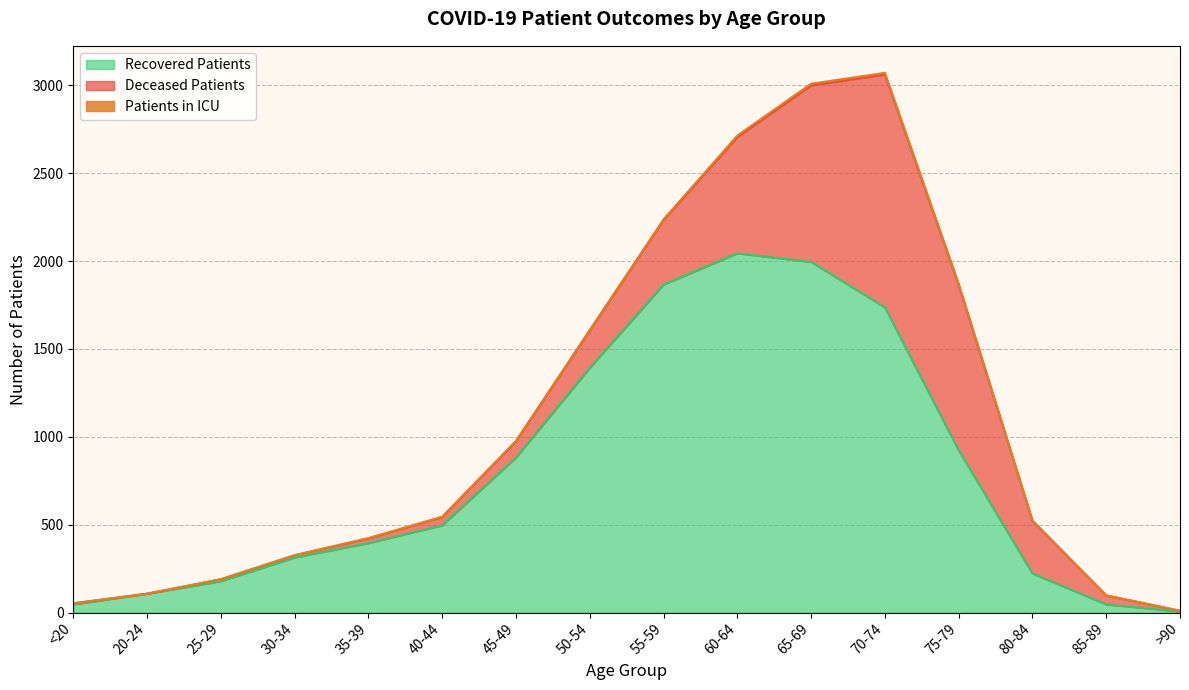

What are all the series names shown in the legend?

deceased_patients, recovered_patients, patients_in_icu